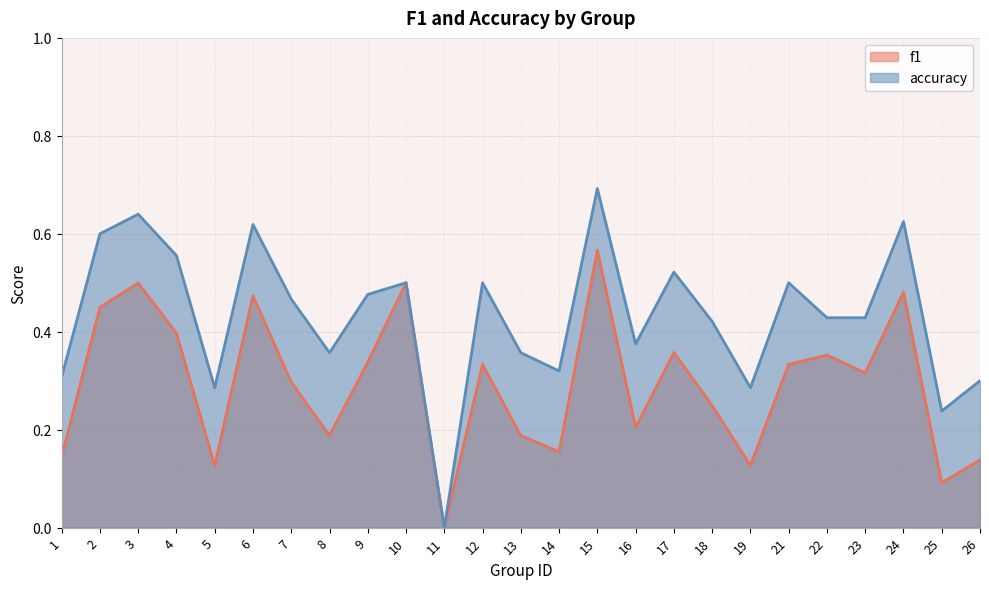

How many categories are shown in the chart?

25